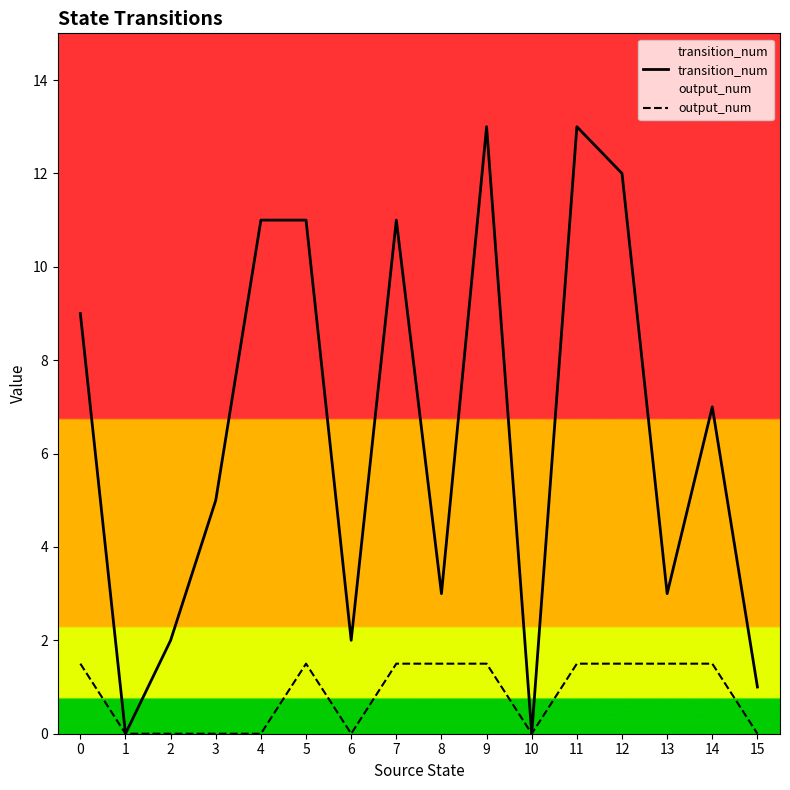

What is the difference between the maximum and minimum values in the transition_num series?

13.0